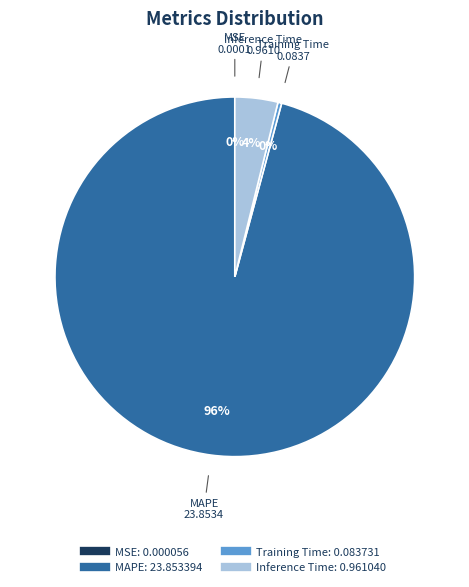

To the nearest percent, what is the average slice percentage?

25%